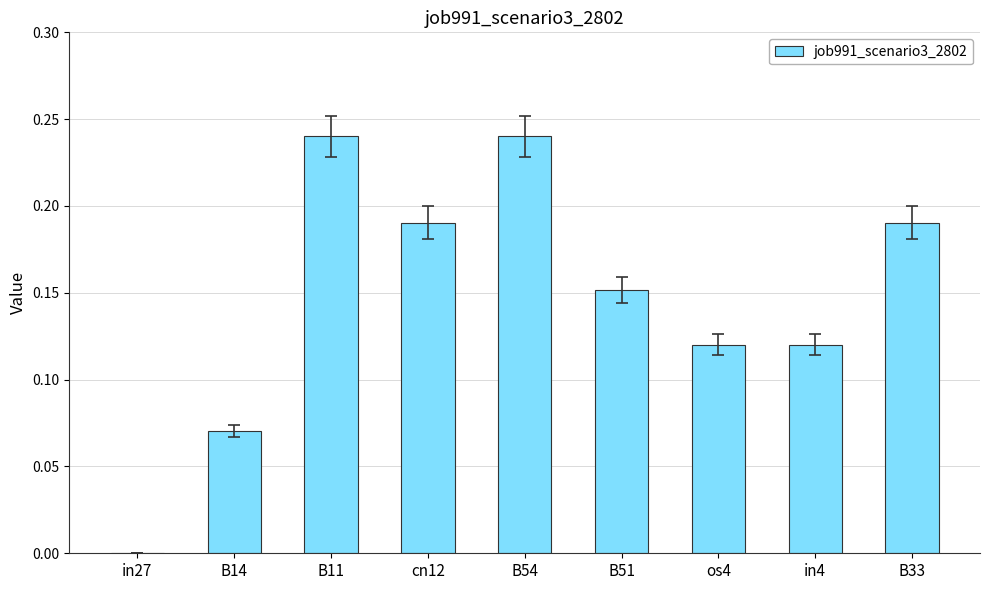

What is the sum of the values at in4 and B51?

0.3